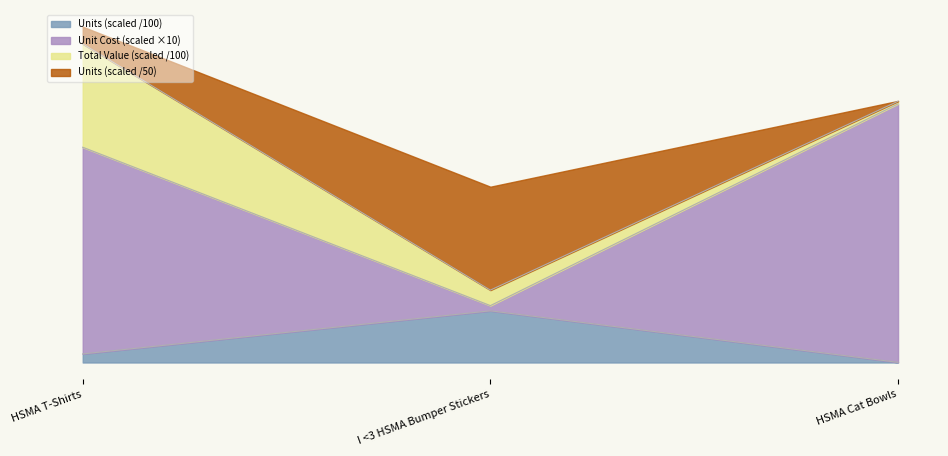

What are all the series names shown in the legend?

Units (scaled /100), Unit Cost (scaled ×10), Total Value (scaled /100), Units (scaled /50)